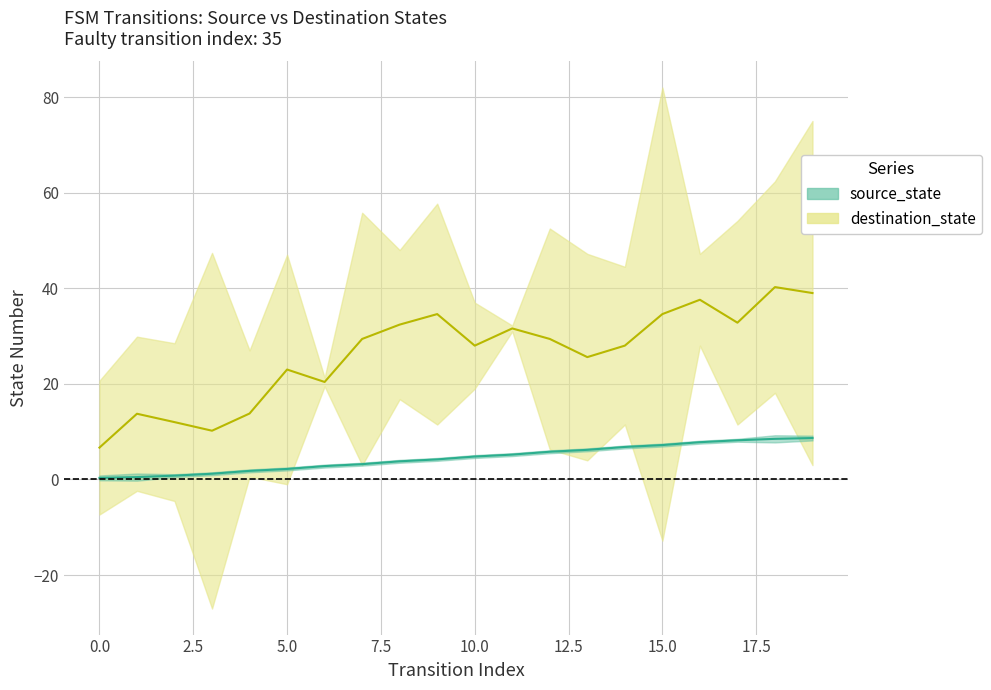

Rank the categories by value from highest to lowest.

19, 18, 17, 16, 15, 14, 13, 12, 11, 10, 9, 8, 7, 6, 5, 4, 3, 2, 1, 0